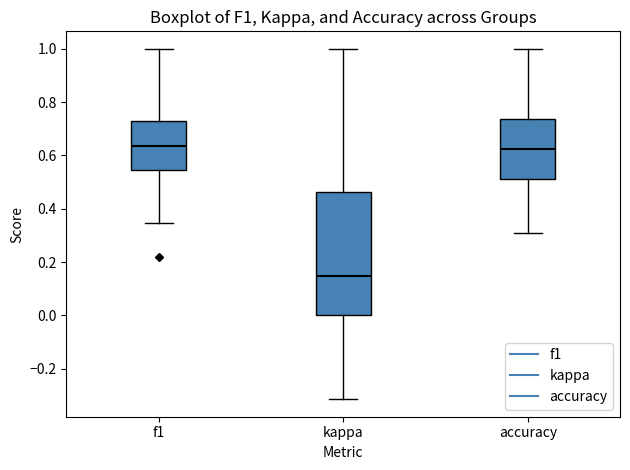

Reading left to right, read every box against the y-axis: the position of its median line, the range the box covers, and the ends of its whiskers. The values are not printed on the chart, so give them approximately, as read against the axis.

f1: median 0.64, box 0.54 to 0.72, whiskers 0.34 to 1.00
kappa: median 0.14, box 0.00 to 0.46, whiskers -0.32 to 1.00
accuracy: median 0.62, box 0.52 to 0.74, whiskers 0.30 to 1.00